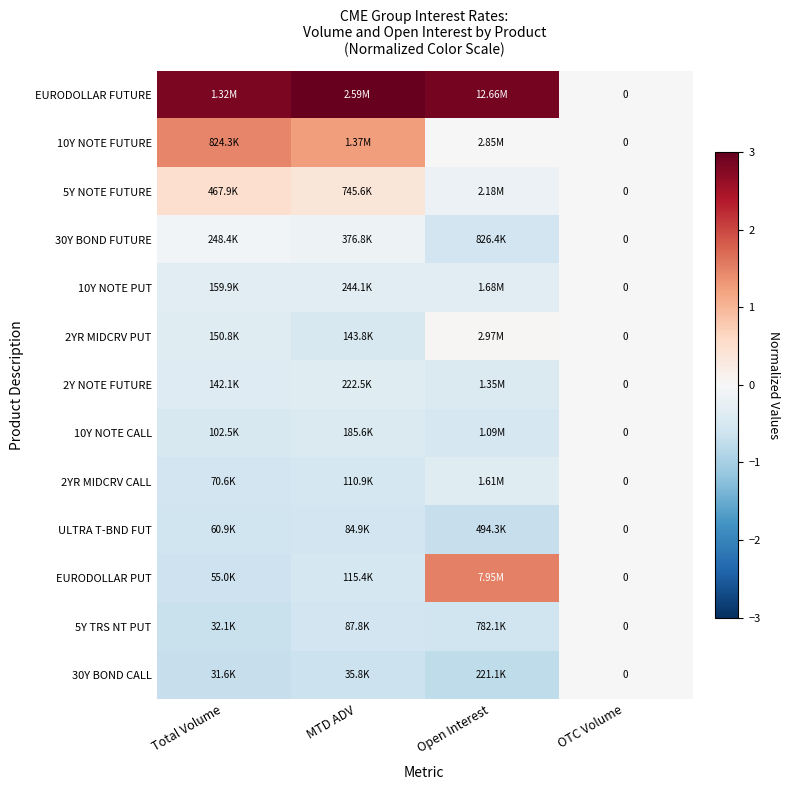

What is the lowest value of the 2YR MIDCRV CALL series?

-0.6